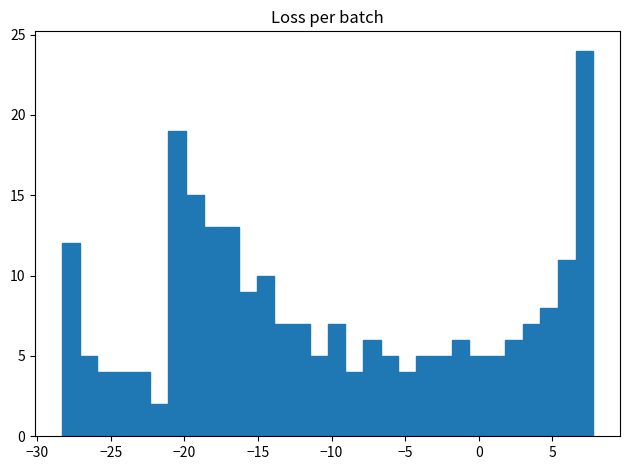

Read against the x-axis, roughly where is the centre of the tallest bar?

7.0